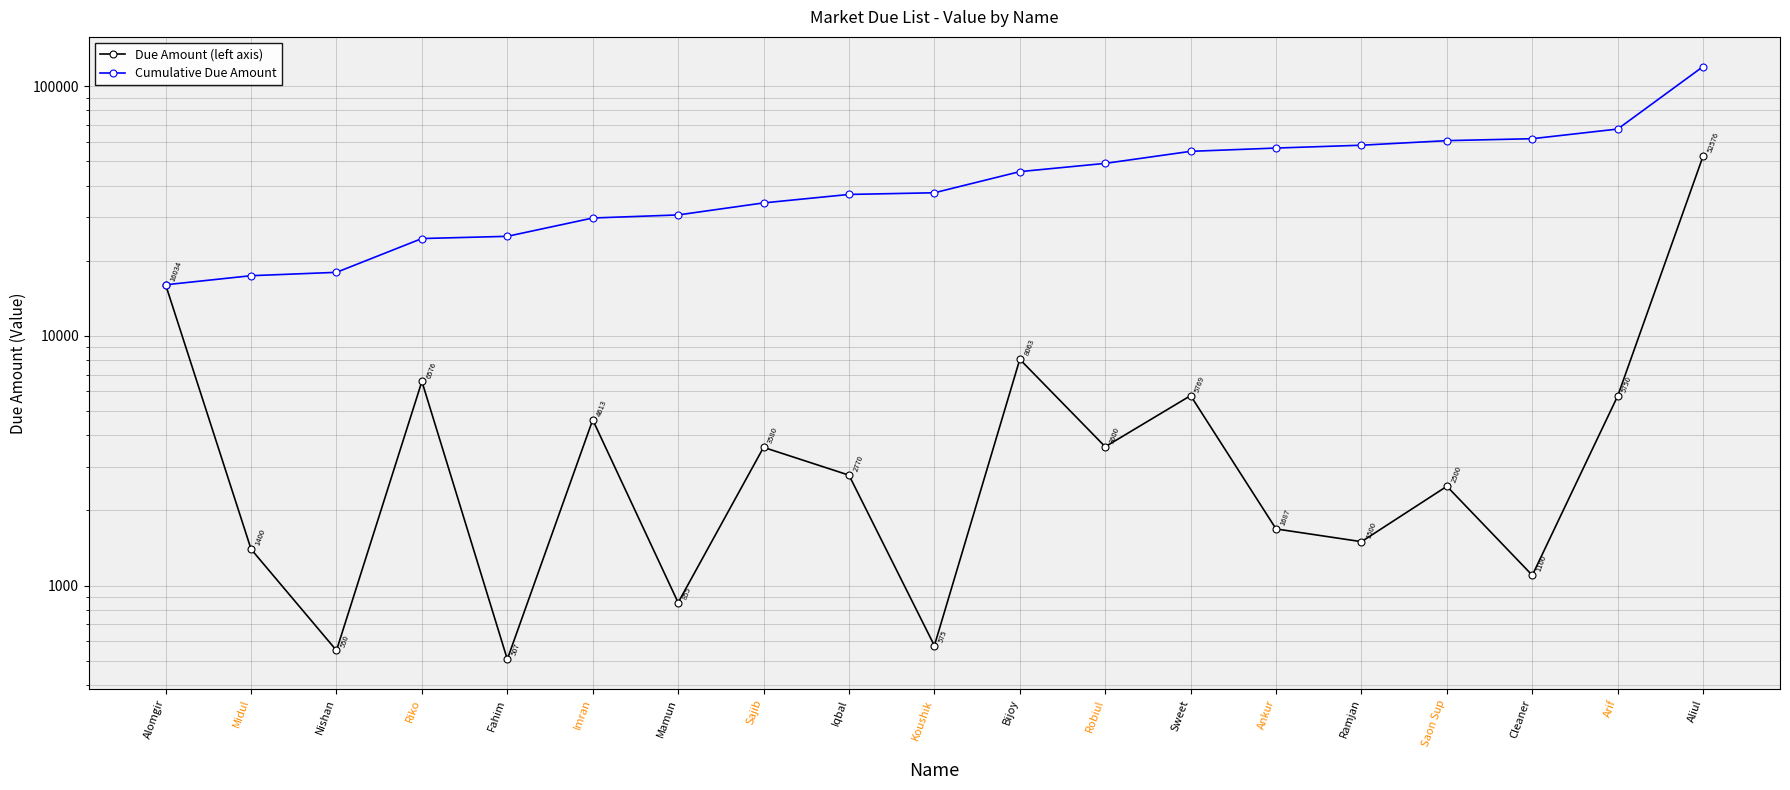

Where is the first local maximum for Due Amount (left axis)?

Riko